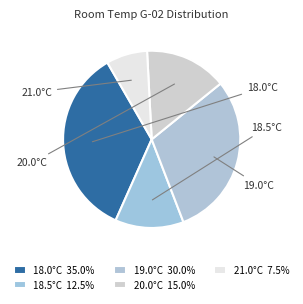

Count the number of slices in the pie.

5